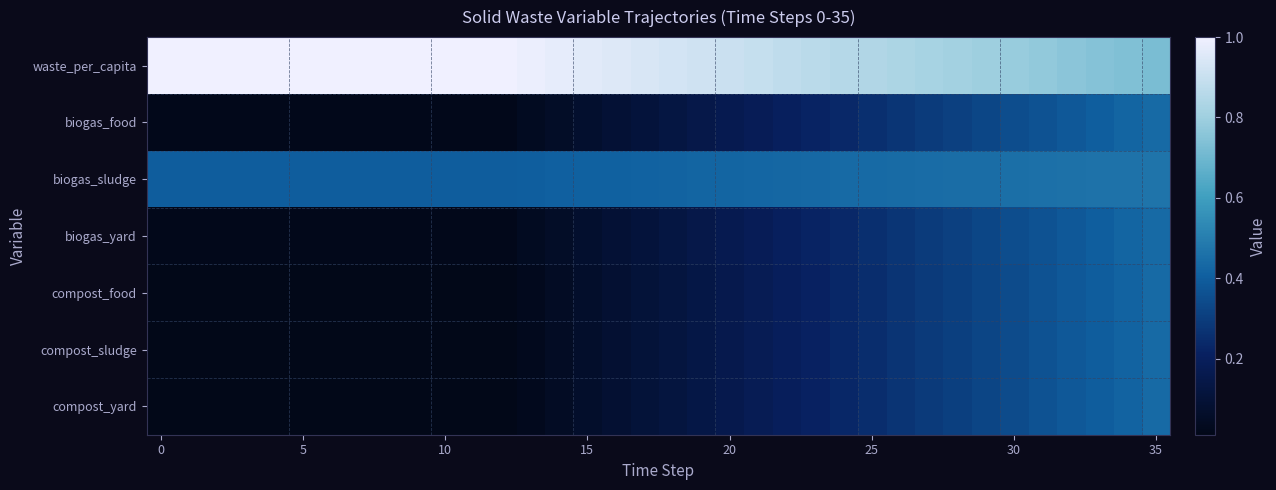

Reading left to right, list all the values displayed in this chart.

waste_per_capita: 1.0	1.0	1.0	1.0	1.0	1.0	1.0	1.0	1.0	1.0	1.0	1.0	1.0	1.0	1.0	1.0	1.0	0.9	0.9	0.9	0.9	0.9	0.9	0.9	0.9	0.8	0.8	0.8	0.8	0.8	0.8	0.8	0.8	0.7	0.7	0.7
biogas_food: 0.0	0.0	0.0	0.0	0.0	0.0	0.0	0.0	0.0	0.0	0.0	0.0	0.0	0.0	0.1	0.1	0.1	0.1	0.1	0.1	0.2	0.2	0.2	0.2	0.2	0.3	0.3	0.3	0.3	0.3	0.3	0.4	0.4	0.4	0.4	0.4
biogas_sludge: 0.4	0.4	0.4	0.4	0.4	0.4	0.4	0.4	0.4	0.4	0.4	0.4	0.4	0.4	0.4	0.4	0.4	0.4	0.4	0.4	0.4	0.4	0.4	0.4	0.4	0.4	0.4	0.4	0.4	0.5	0.5	0.5	0.5	0.5	0.5	0.5
biogas_yard: 0.0	0.0	0.0	0.0	0.0	0.0	0.0	0.0	0.0	0.0	0.0	0.0	0.0	0.0	0.1	0.1	0.1	0.1	0.1	0.1	0.2	0.2	0.2	0.2	0.2	0.3	0.3	0.3	0.3	0.3	0.3	0.4	0.4	0.4	0.4	0.4
compost_food: 0.0	0.0	0.0	0.0	0.0	0.0	0.0	0.0	0.0	0.0	0.0	0.0	0.0	0.0	0.0	0.1	0.1	0.1	0.1	0.1	0.2	0.2	0.2	0.2	0.2	0.3	0.3	0.3	0.3	0.3	0.3	0.4	0.4	0.4	0.4	0.4
compost_sludge: 0.0	0.0	0.0	0.0	0.0	0.0	0.0	0.0	0.0	0.0	0.0	0.0	0.0	0.0	0.0	0.1	0.1	0.1	0.1	0.1	0.2	0.2	0.2	0.2	0.2	0.3	0.3	0.3	0.3	0.3	0.3	0.4	0.4	0.4	0.4	0.4
compost_yard: 0.0	0.0	0.0	0.0	0.0	0.0	0.0	0.0	0.0	0.0	0.0	0.0	0.0	0.0	0.0	0.1	0.1	0.1	0.1	0.1	0.2	0.2	0.2	0.2	0.2	0.3	0.3	0.3	0.3	0.3	0.3	0.4	0.4	0.4	0.4	0.4